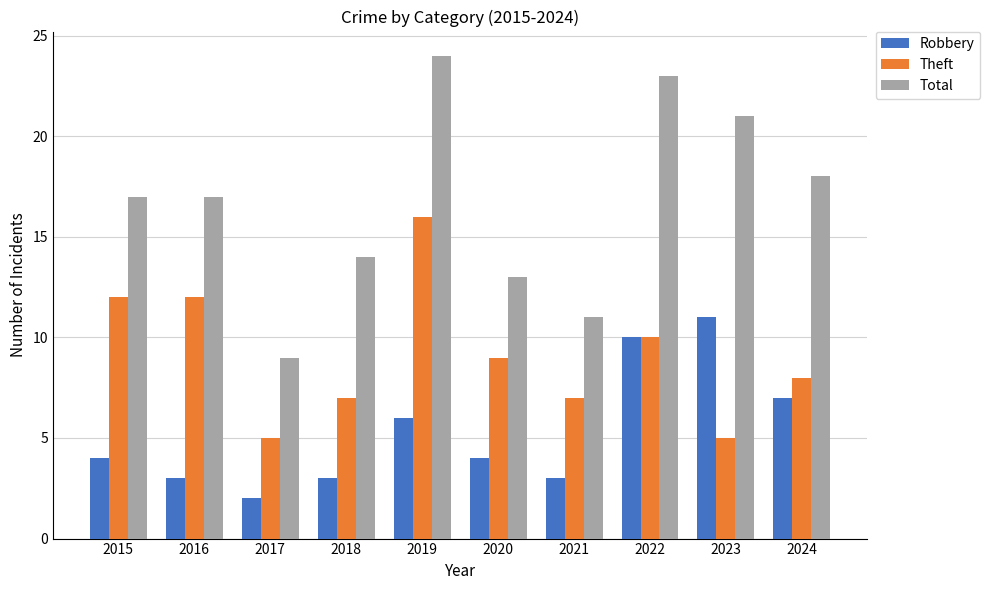

How many distinct data groups are displayed?

3